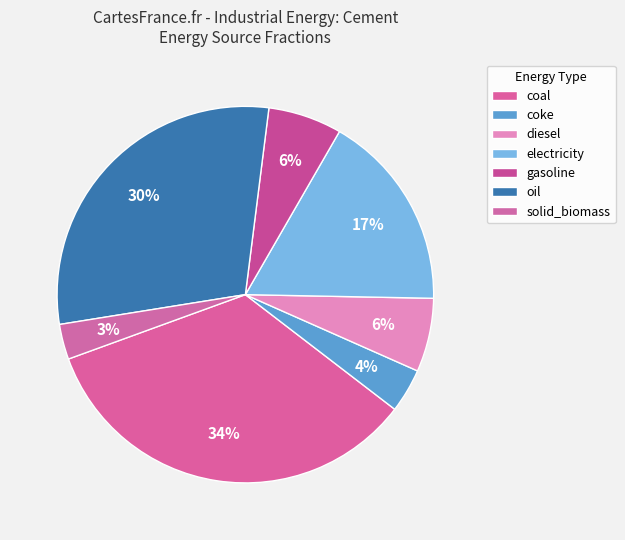

Is there any slice that represents more than half of the pie?

No